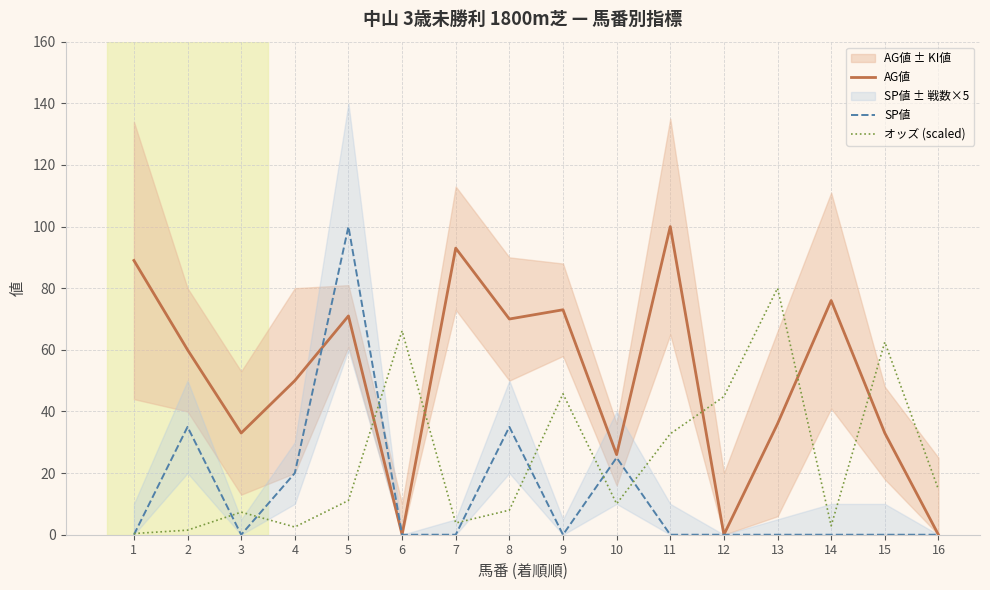

At which category is the sum across all series the highest?

5